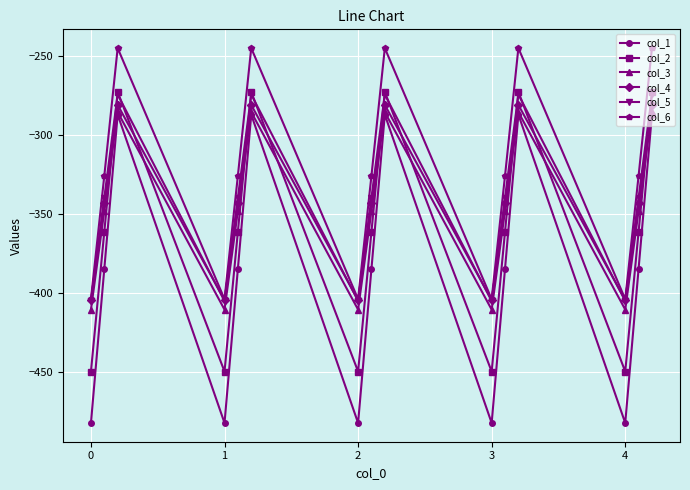

Reading right to left, extract all data points from this chart.

col_1: -287.1	-384.6	-482.0	-287.1	-384.6	-482.0	-287.1	-384.6	-482.0	-287.1	-384.6	-482.0	-287.1	-384.6	-482.0
col_2: -272.7	-361.1	-449.5	-272.7	-361.1	-449.5	-272.7	-361.1	-449.5	-272.7	-361.1	-449.5	-272.7	-361.1	-449.5
col_3: -285.5	-347.9	-410.3	-285.5	-347.9	-410.3	-285.5	-347.9	-410.3	-285.5	-347.9	-410.3	-285.5	-347.9	-410.3
col_4: -281.0	-342.7	-404.4	-281.0	-342.7	-404.4	-281.0	-342.7	-404.4	-281.0	-342.7	-404.4	-281.0	-342.7	-404.4
col_5: -274.4	-339.6	-404.9	-274.4	-339.6	-404.9	-274.4	-339.6	-404.9	-274.4	-339.6	-404.9	-274.4	-339.6	-404.9
col_6: -245.0	-325.7	-403.8	-245.0	-325.7	-403.8	-245.0	-325.7	-403.8	-245.0	-325.7	-403.8	-245.0	-325.7	-403.8